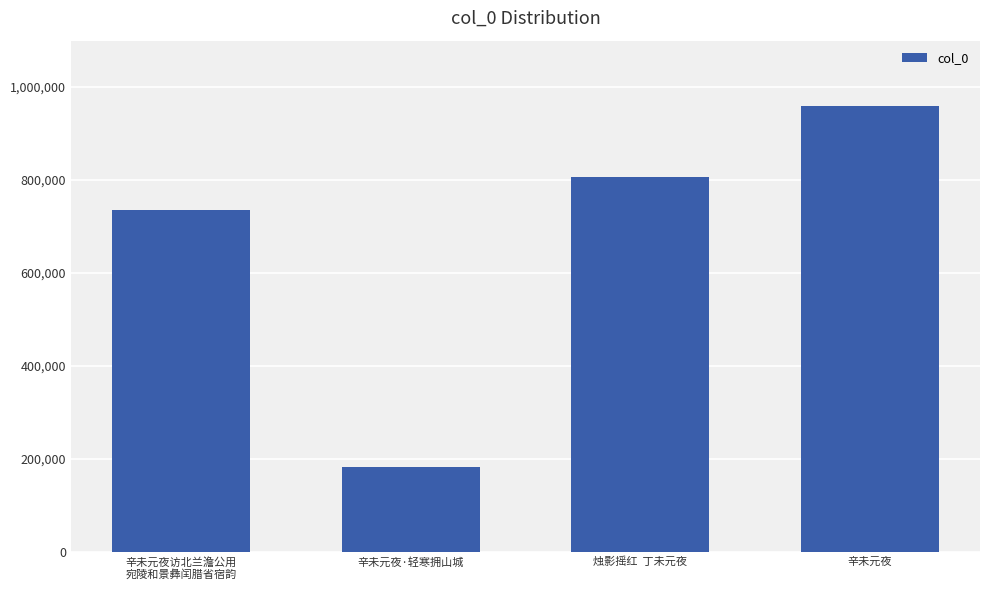

True or false: the data shows 181796 at 辛未元夜·轻寒拥山城.

True